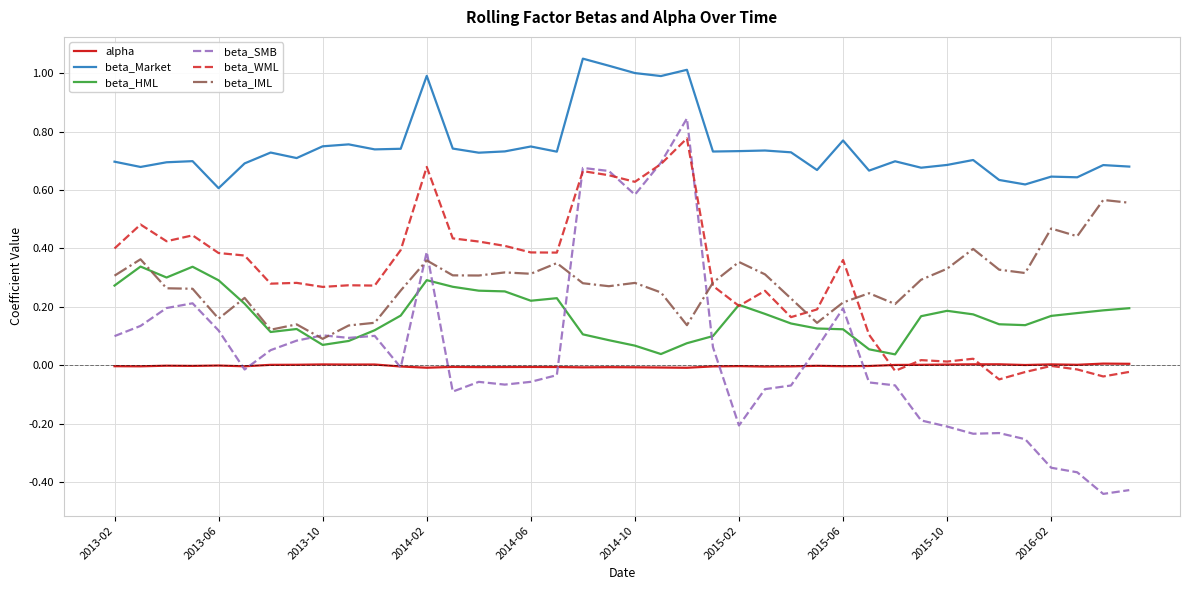

True or false: beta_Market and beta_HML intersect in this chart.

False